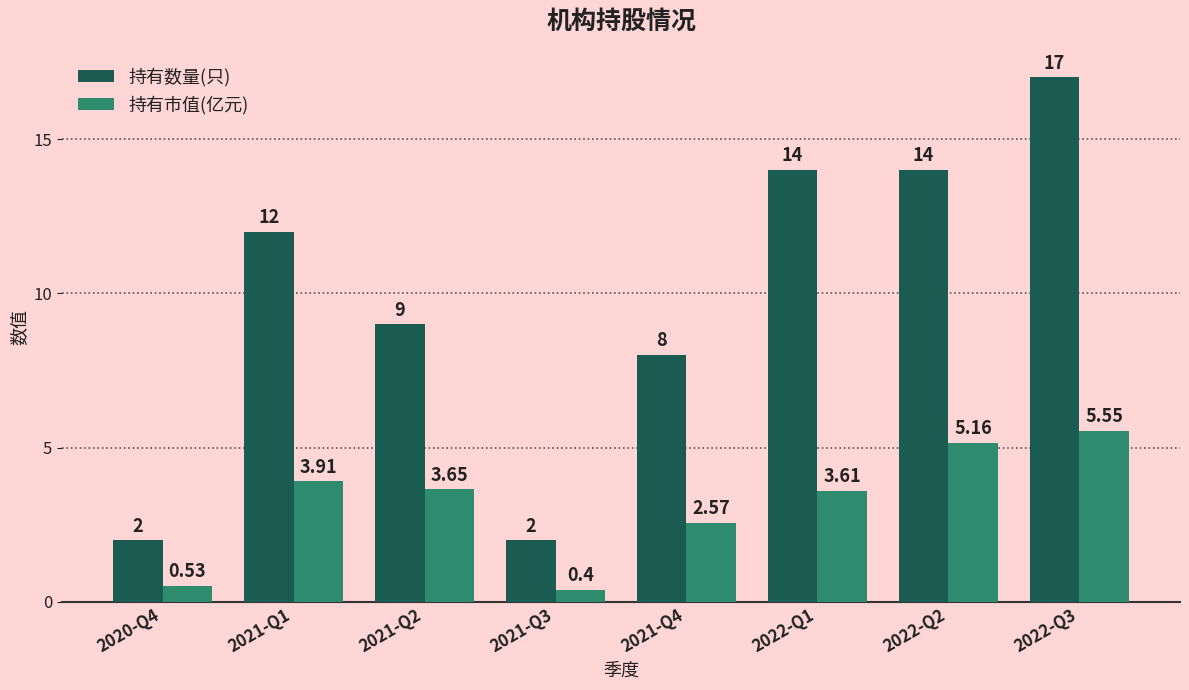

What position from the left is 2020-Q4?

1